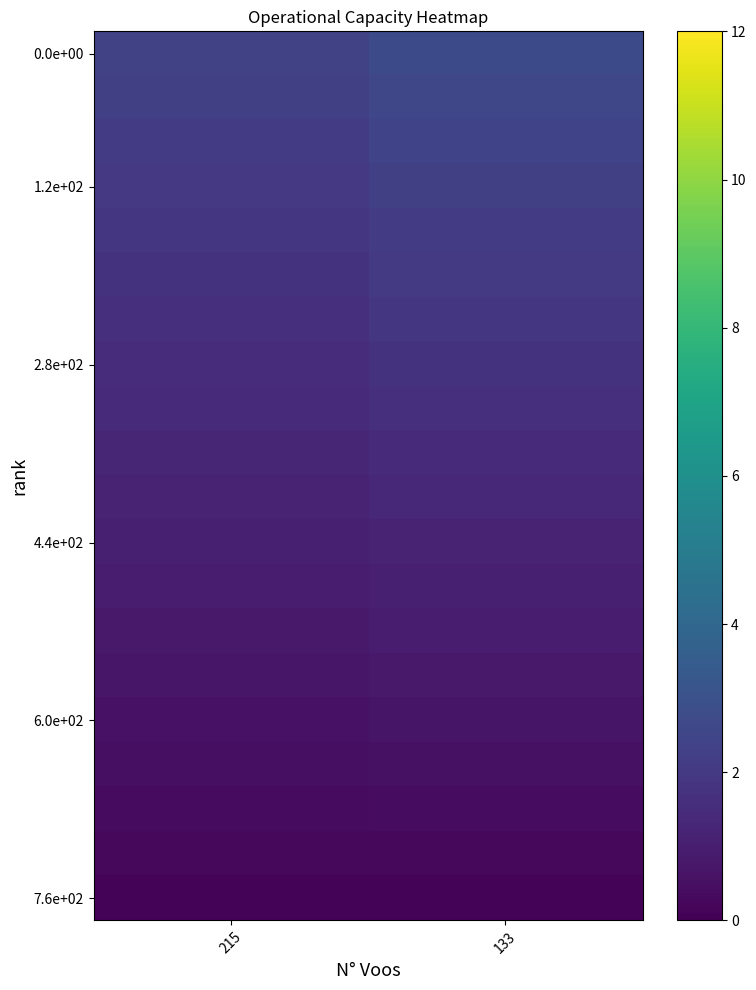

Count the number of categories in the chart.

2